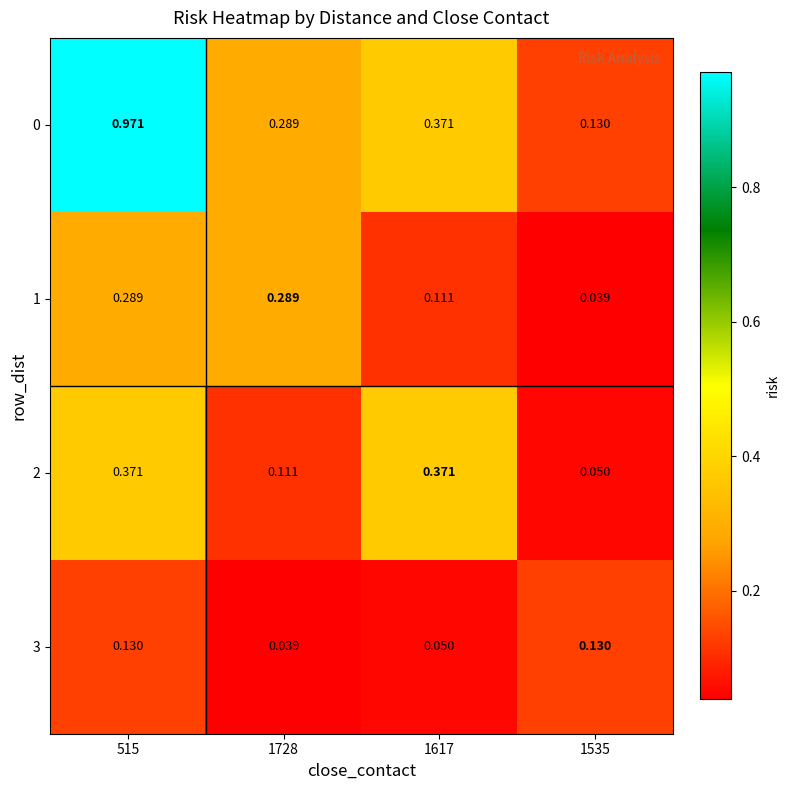

Is the value of 2 at 515 greater than the value of 0 at 1728?

Yes